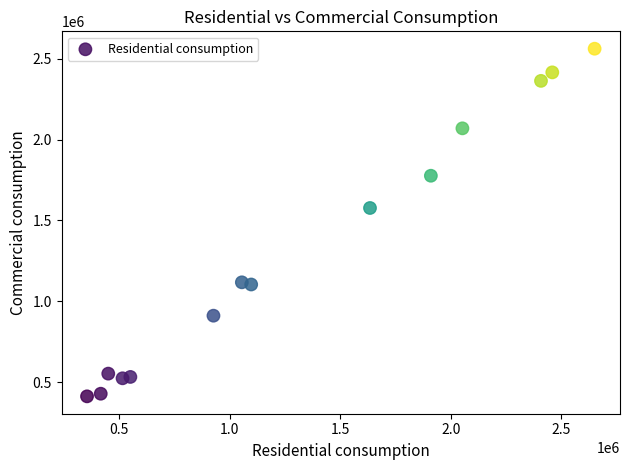

What is the range of X values (max minus min)?

2296746